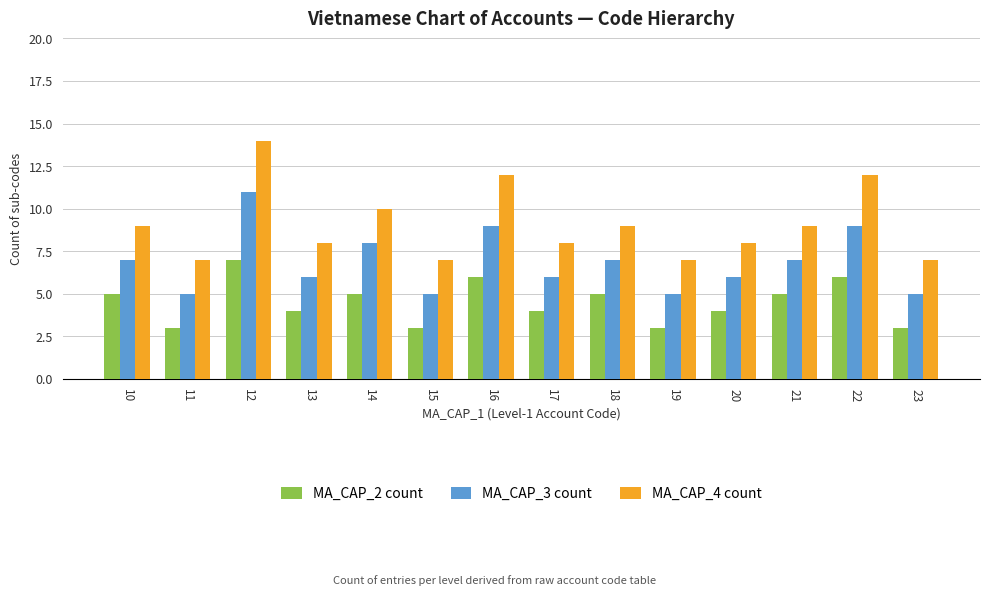

Which series has the largest range (max minus min)?

MA_CAP_4 count